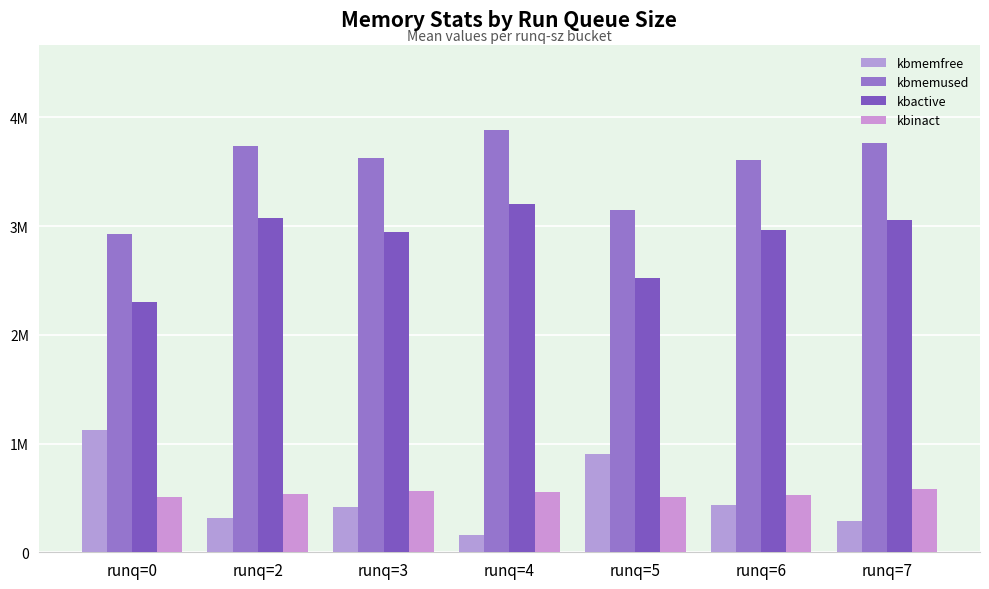

Rank the series by their maximum value, from highest to lowest.

kbmemused, kbactive, kbmemfree, kbinact